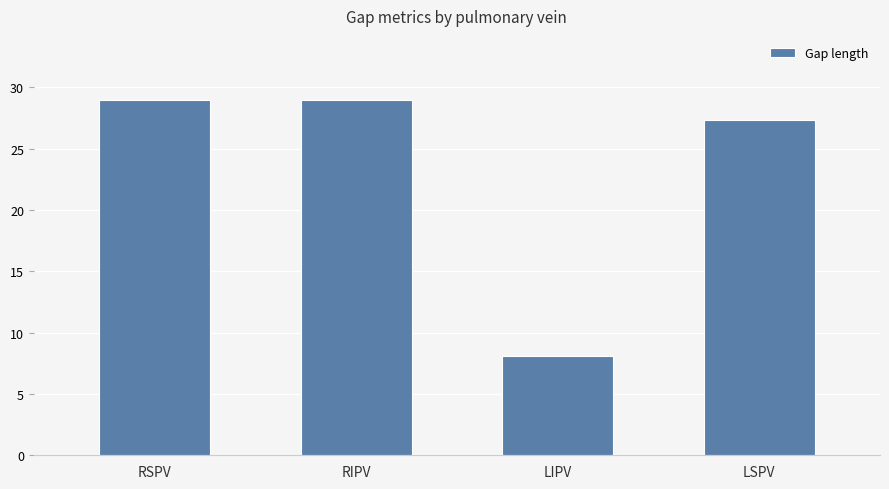

Where does the data first go above 28?

RSPV